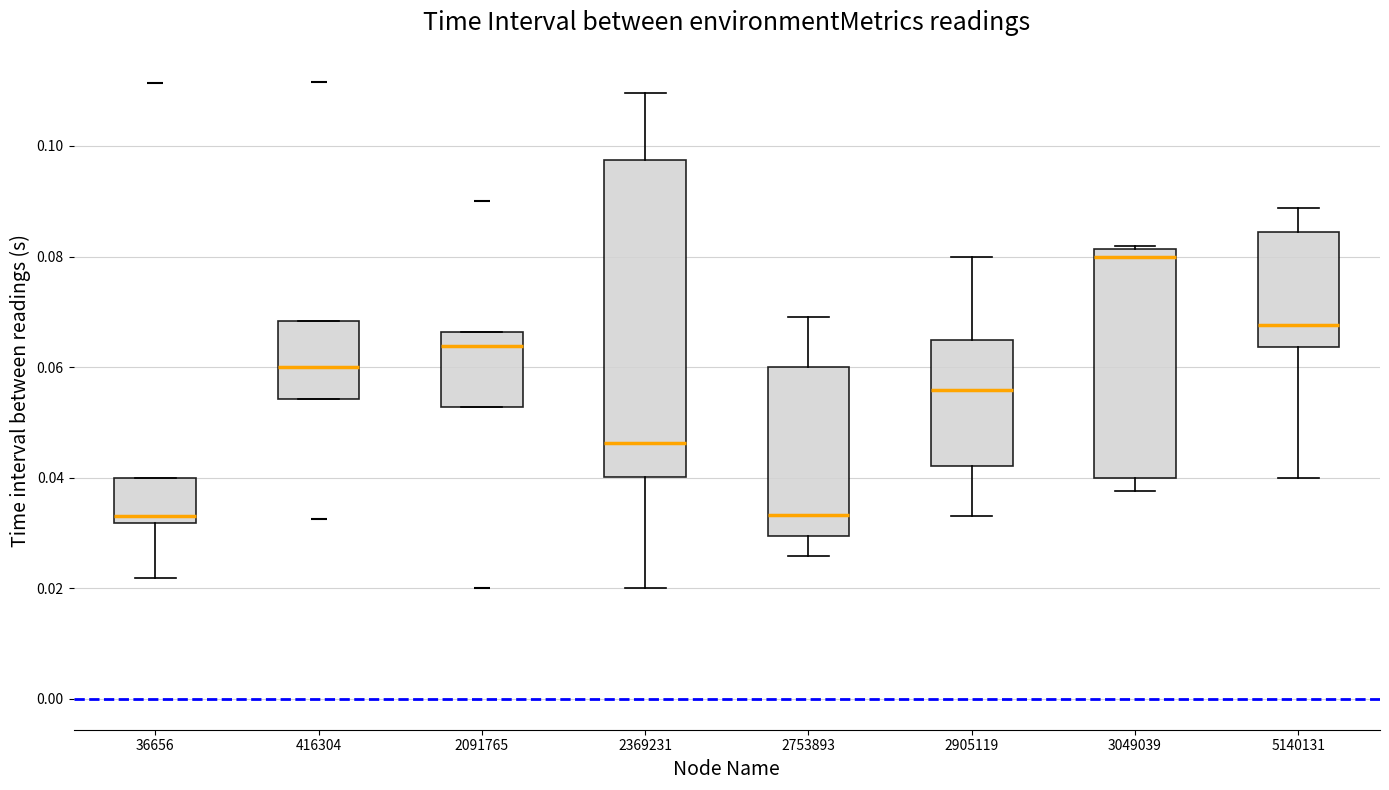

Reading left to right, transcribe this box plot: for each box, give where its median line is, the range the box spans, and where its two whiskers end, as read against the y-axis. The values are not printed on the chart, so give them approximately, as read against the axis.

36656: median 0.032 (just above the box's lower edge), box 0.032 to 0.040, whiskers 0.022 to 0.040
416304: median 0.060, box 0.054 to 0.068, whiskers 0.054 to 0.068
2091765: median 0.064, box 0.052 to 0.066, whiskers 0.052 to 0.066
2369231: median 0.046, box 0.040 to 0.098, whiskers 0.020 to 0.110
2753893: median 0.034, box 0.030 to 0.060, whiskers 0.026 to 0.070
2905119: median 0.056, box 0.042 to 0.064, whiskers 0.034 to 0.080
3049039: median 0.080, box 0.040 to 0.082, whiskers 0.038 to 0.082 (just above the box's upper edge)
5140131: median 0.068, box 0.064 to 0.084, whiskers 0.040 to 0.088